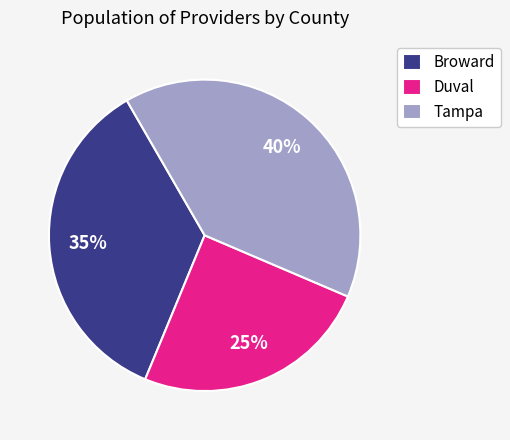

What percentage is the Duval slice, to the nearest percent?

25%